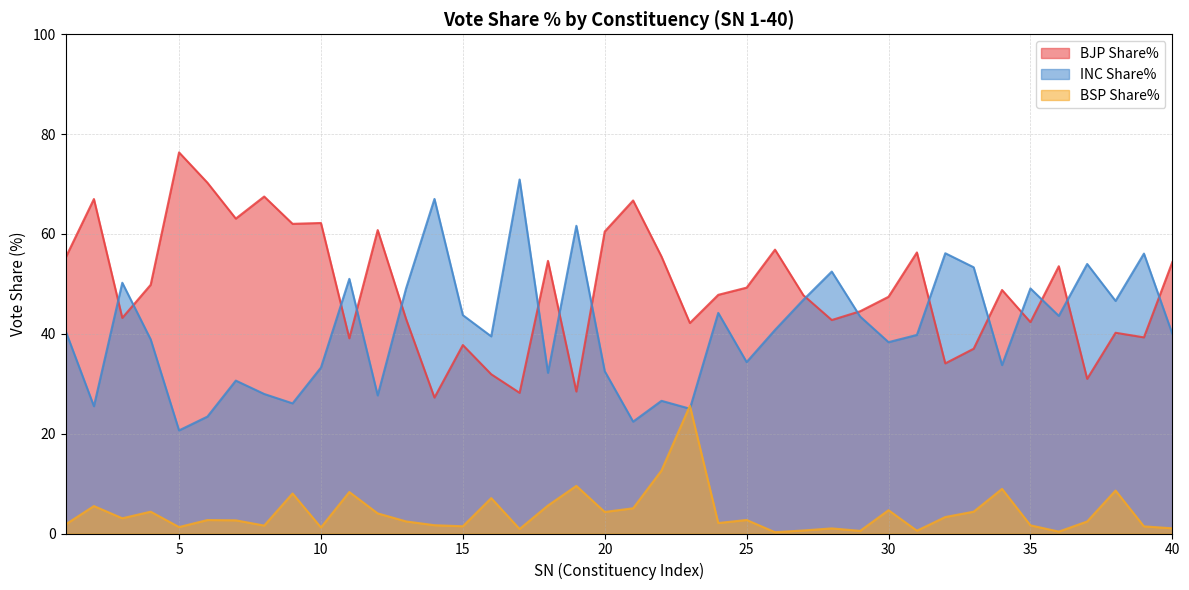

Reading left to right, what are all the values shown in this chart?

BJP Share%: 1=55.2	2=67.0	3=43.2	4=49.8	5=76.3	6=70.3	7=63.1	8=67.5	9=62.0	10=62.2	11=39.1	12=60.8	13=43.0	14=27.2	15=37.8	16=31.9	17=28.2	18=54.6	19=28.4	20=60.5	21=66.7	22=55.5	23=42.2	24=47.8	25=49.2	26=56.9	27=47.7	28=42.8	29=44.5	30=47.4	31=56.3	32=34.1	33=37.0	34=48.8	35=42.3	36=53.5	37=31.0	38=40.2	39=39.3	40=54.4
INC Share%: 1=40.6	2=25.5	3=50.2	4=38.9	5=20.6	6=23.4	7=30.6	8=27.9	9=26.1	10=33.2	11=51.0	12=27.7	13=49.1	14=67.0	15=43.7	16=39.5	17=70.9	18=32.2	19=61.6	20=32.5	21=22.4	22=26.6	23=25.0	24=44.2	25=34.3	26=40.8	27=46.8	28=52.5	29=43.5	30=38.3	31=39.8	32=56.1	33=53.3	34=33.7	35=49.1	36=43.6	37=54.0	38=46.6	39=56.1	40=40.0
BSP Share%: 1=1.8	2=5.5	3=3.0	4=4.4	5=1.3	6=2.7	7=2.6	8=1.6	9=8.0	10=1.2	11=8.3	12=4.0	13=2.4	14=1.7	15=1.4	16=7.1	17=0.9	18=5.6	19=9.5	20=4.3	21=5.0	22=12.6	23=25.6	24=2.1	25=2.7	26=0.3	27=0.6	28=1.0	29=0.5	30=4.7	31=0.6	32=3.3	33=4.4	34=8.9	35=1.6	36=0.4	37=2.4	38=8.6	39=1.4	40=1.0